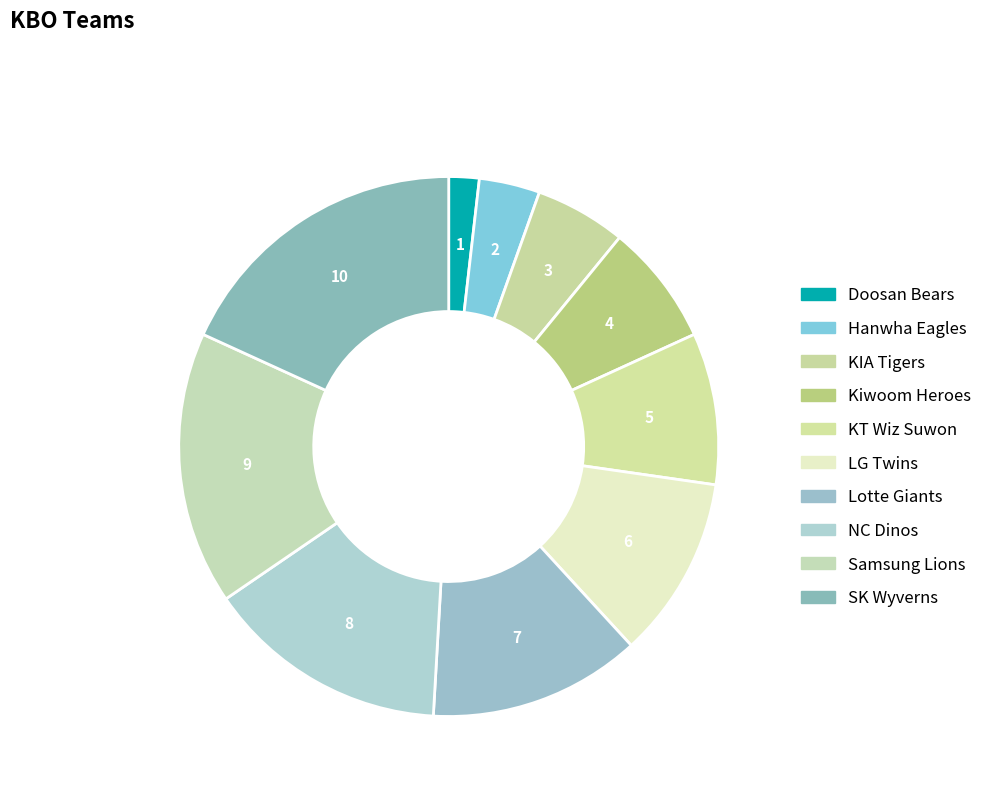

Rank the categories by value from highest to lowest.

SK Wyverns, Samsung Lions, NC Dinos, Lotte Giants, LG Twins, KT Wiz Suwon, Kiwoom Heroes, KIA Tigers, Hanwha Eagles, Doosan Bears